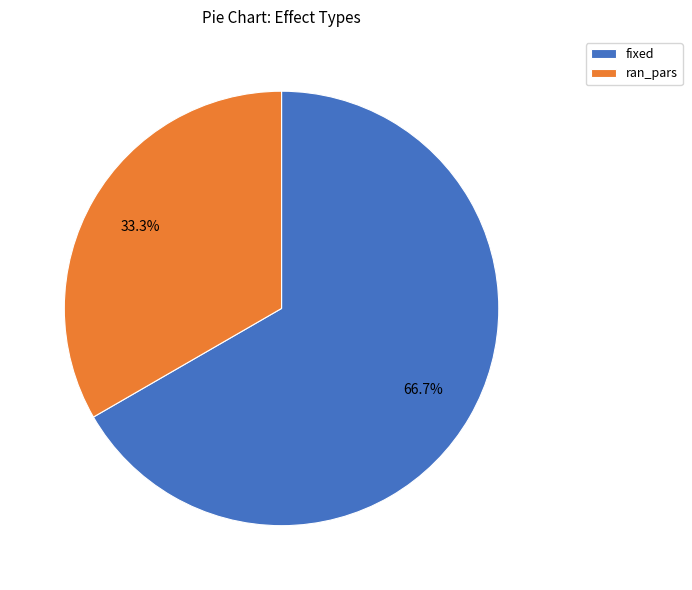

The fixed slice represents 60% of the pie. True or false?

False